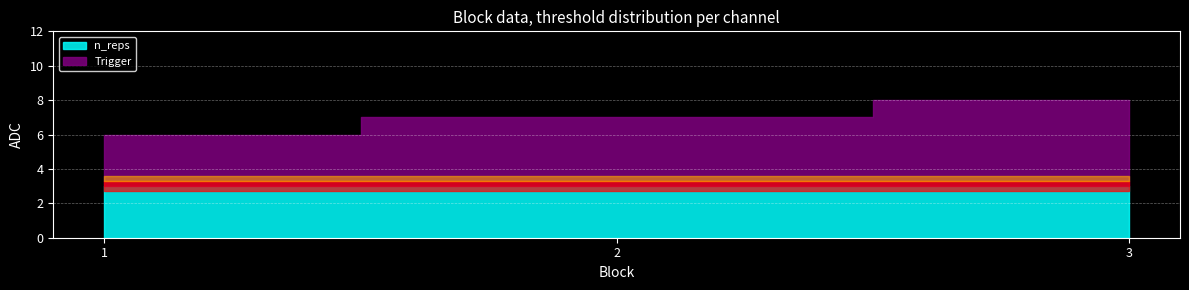

At which label is Trigger closest to 4?

2